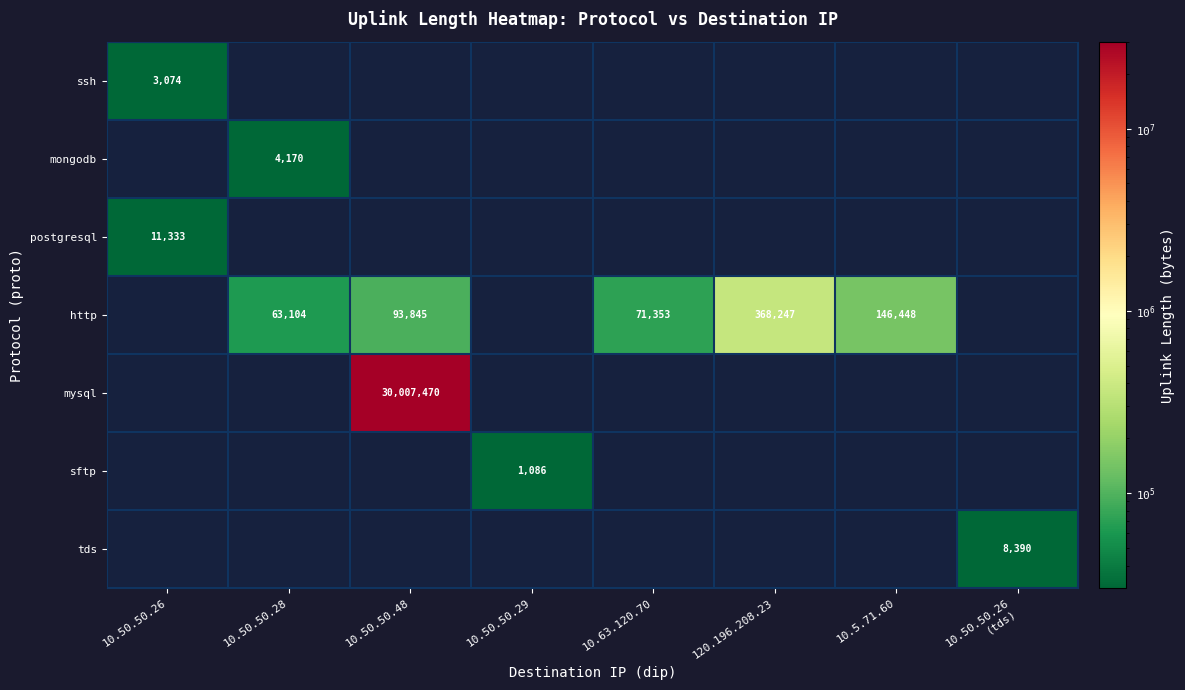

Is it true that ssh equals 862 at 10.50.50.26?

False